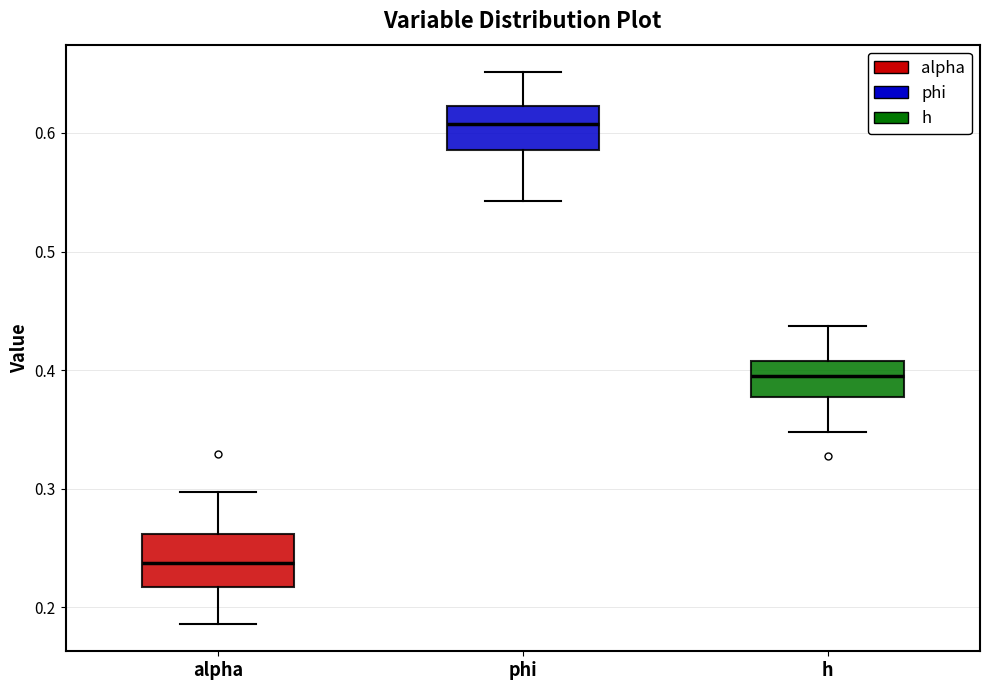

Reading left to right, read every box against the y-axis: the position of its median line, the range the box covers, and the ends of its whiskers. The values are not printed on the chart, so give them approximately, as read against the axis.

alpha: median 0.24, box 0.22 to 0.26, whiskers 0.19 to 0.30
phi: median 0.61, box 0.59 to 0.62, whiskers 0.54 to 0.65
h: median 0.40, box 0.38 to 0.41, whiskers 0.35 to 0.44